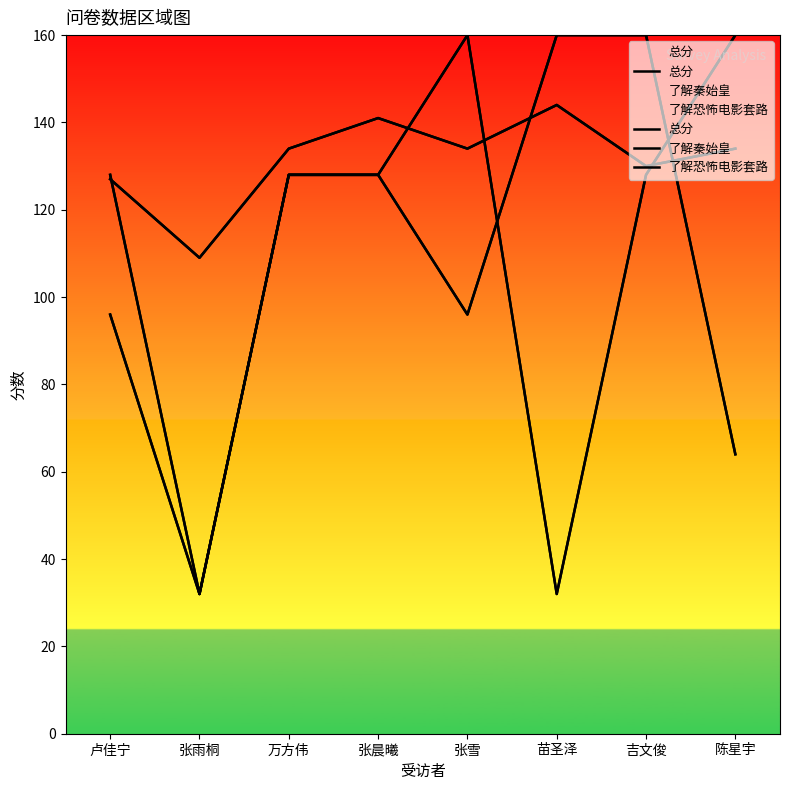

What are all the series names shown in the legend?

总分, 了解秦始皇, 了解恐怖电影套路